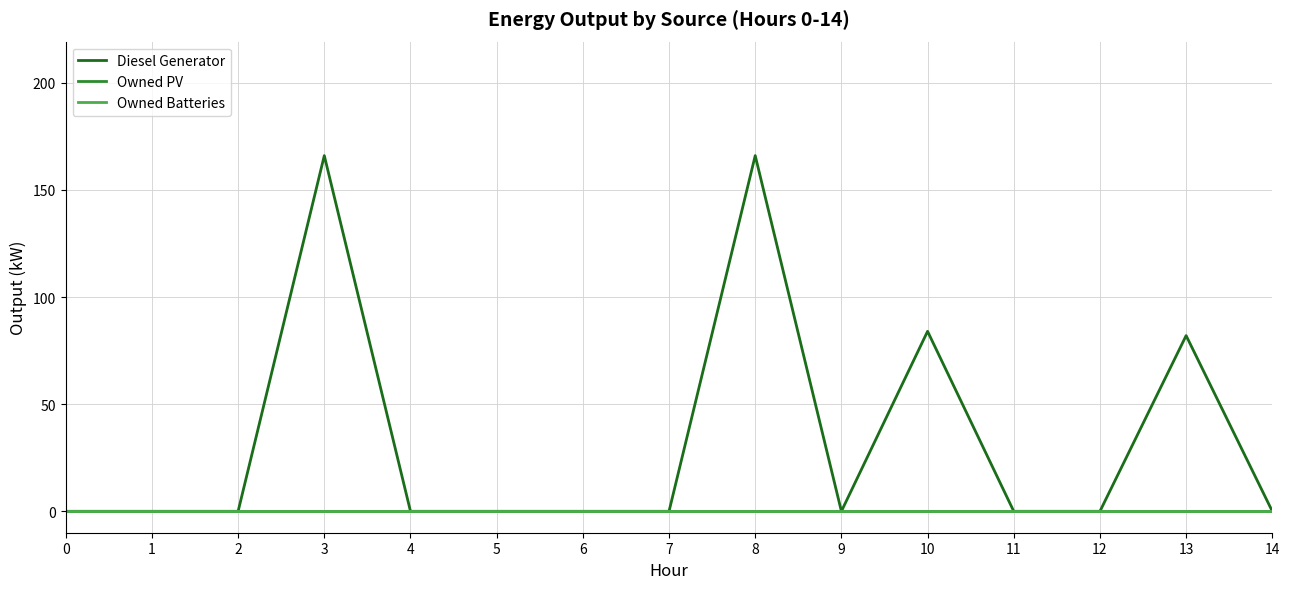

At which label is Diesel Generator closest to 83?

10